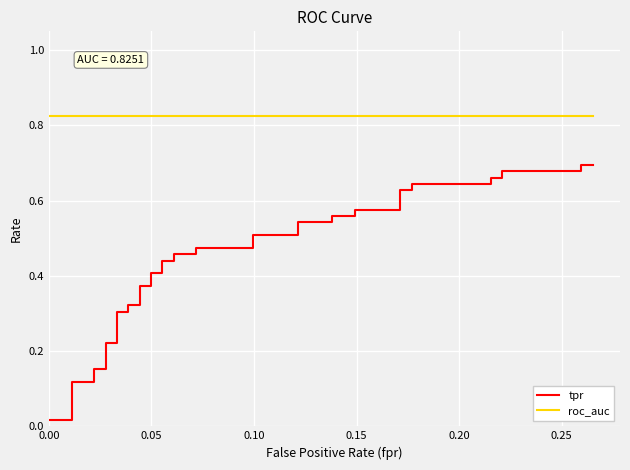

True or false: roc_auc and tpr intersect in this chart.

False